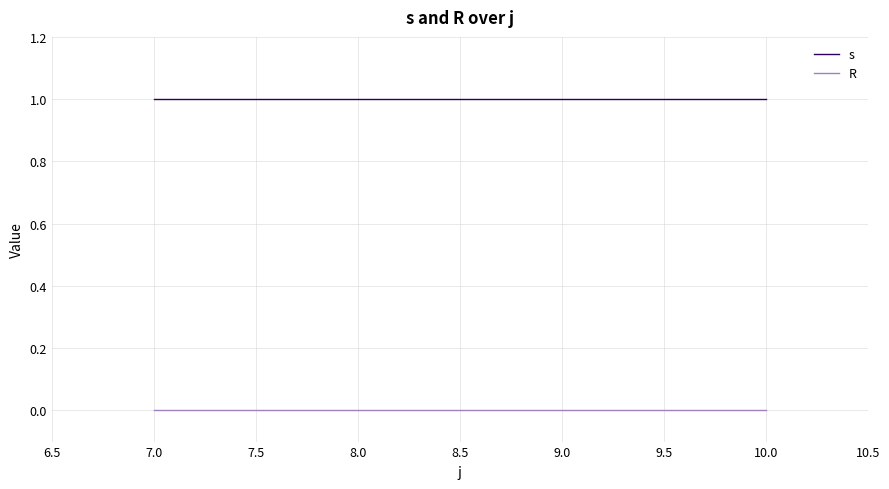

What position from the left is 7.0?

1